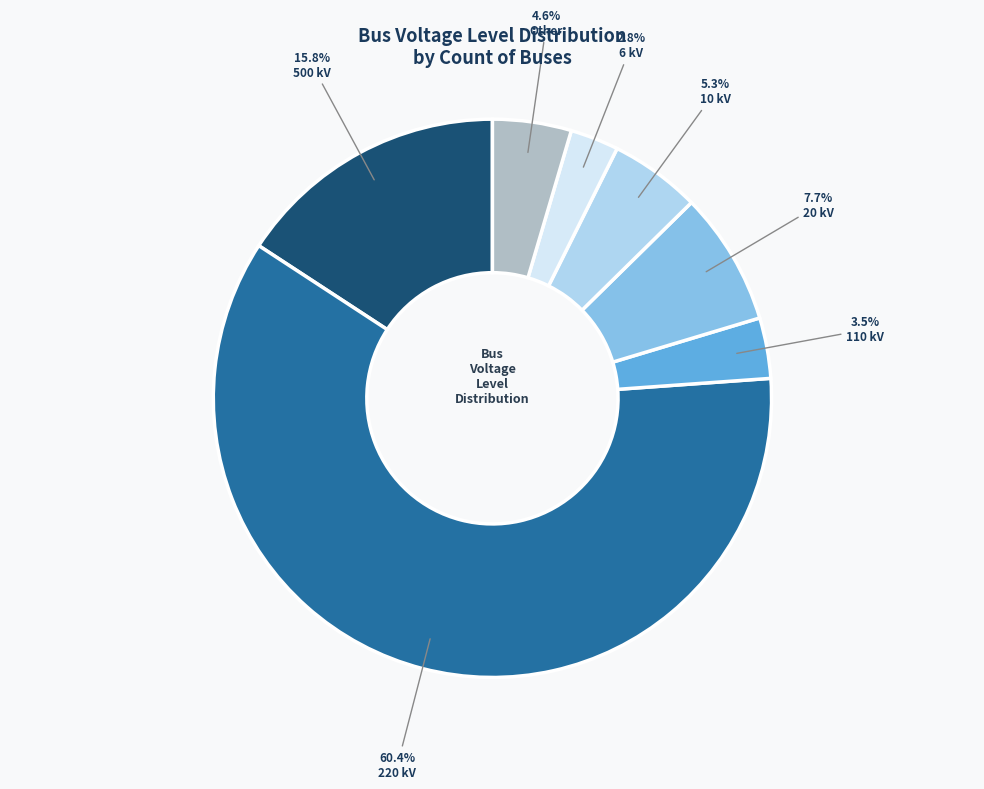

What portion of the pie excludes 6 kV?

97.2%